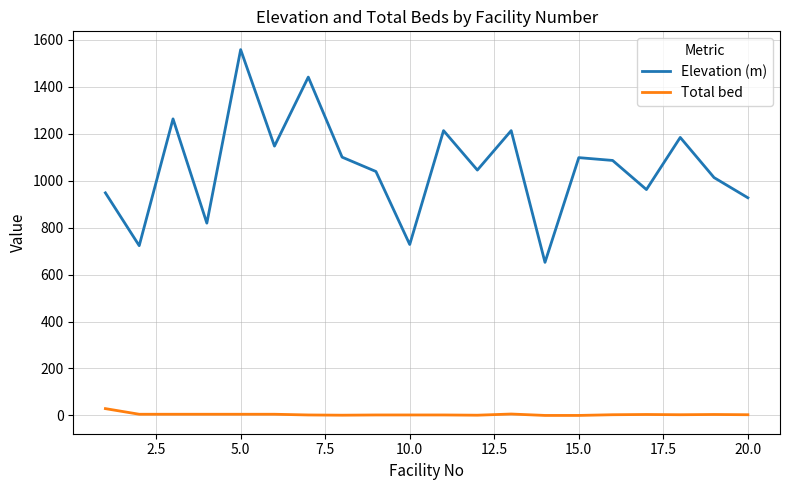

List the series in order of their overall mean, lowest first.

Total bed, Elevation (m)